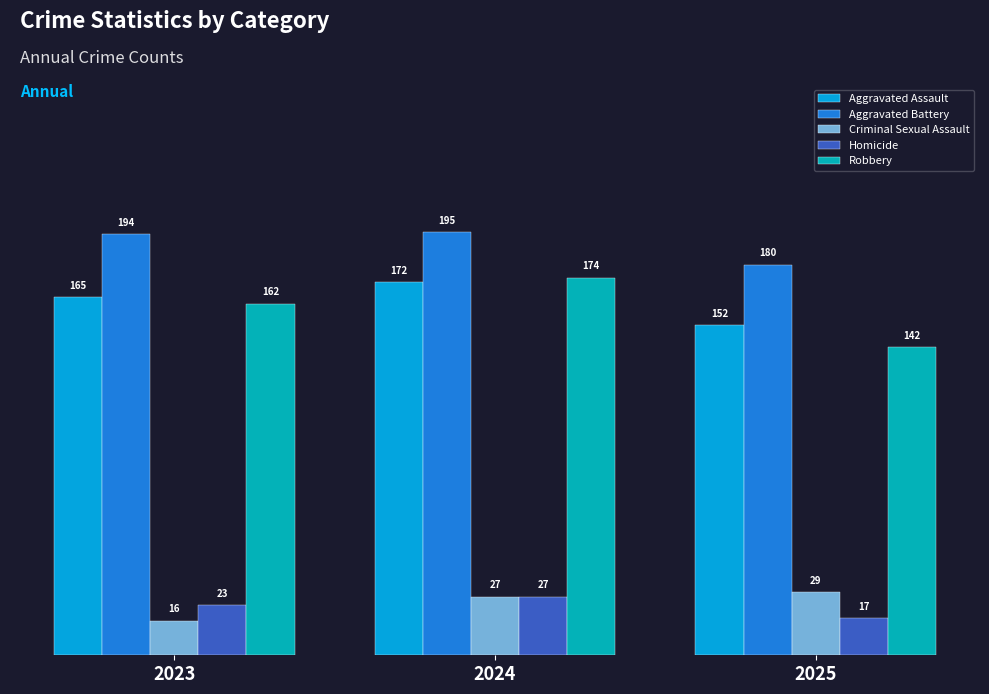

Are the bars horizontal?

No